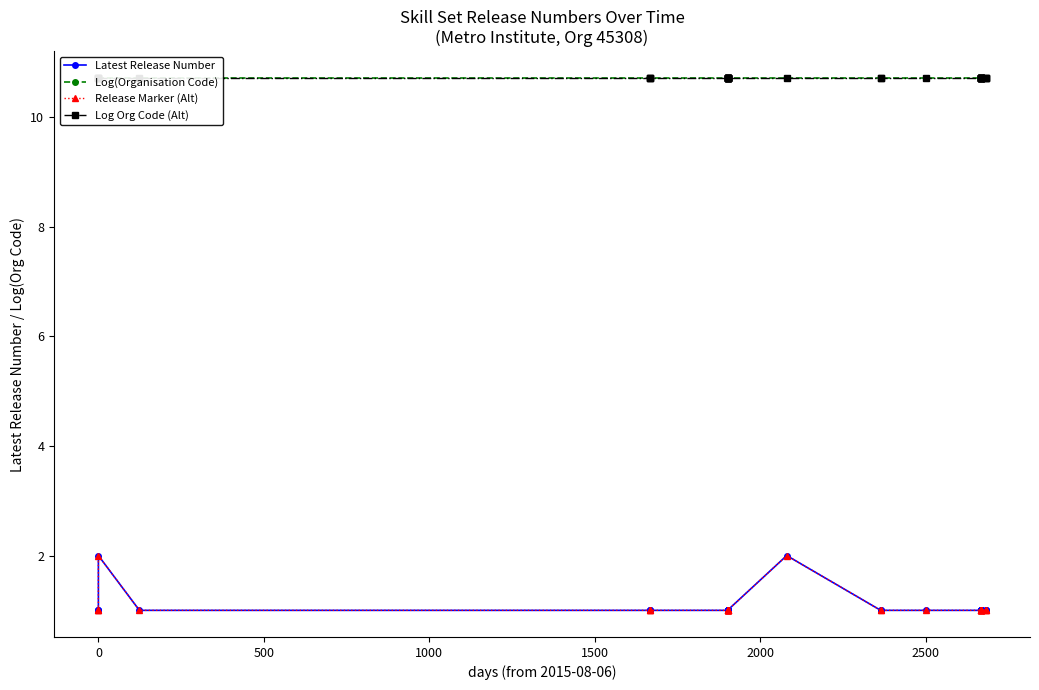

How many distinct data groups are displayed?

4